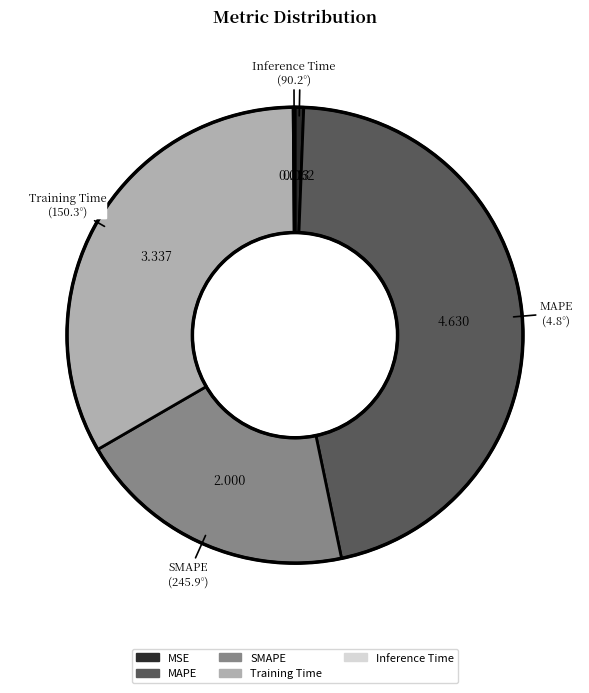

Is Training Time the majority of the pie?

No